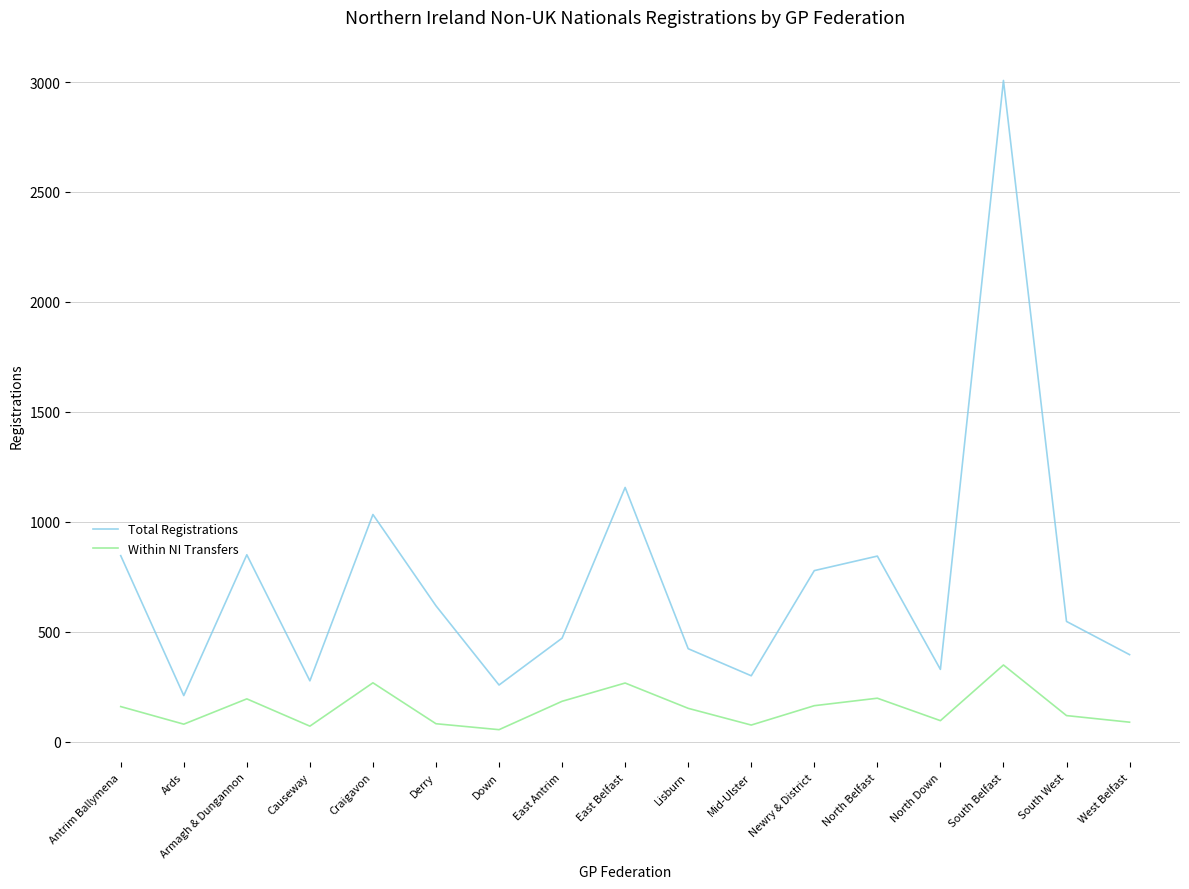

Is it true that Total Registrations equals 1539 at Craigavon?

False